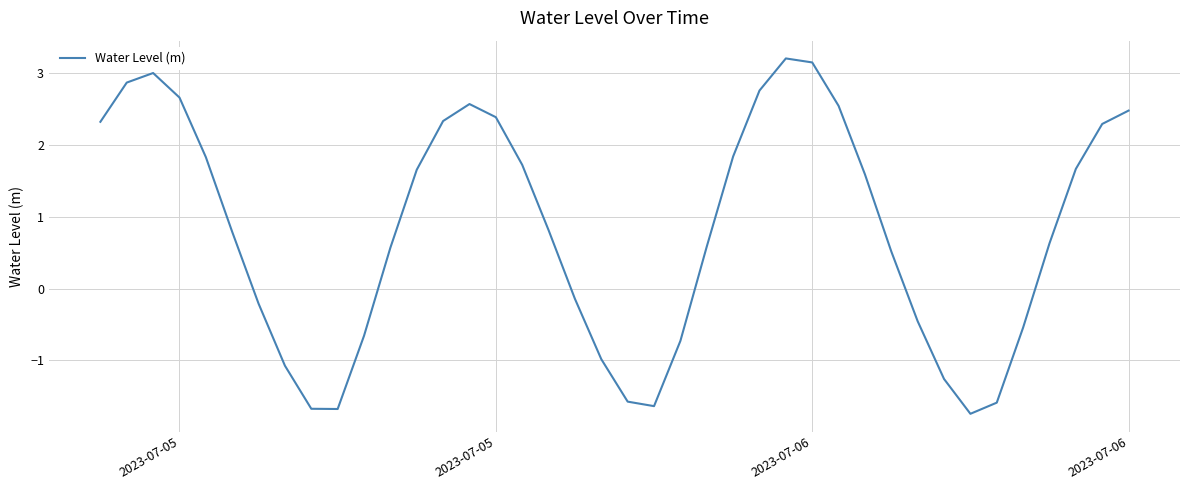

What is the minimum value shown in the chart?

-1.7